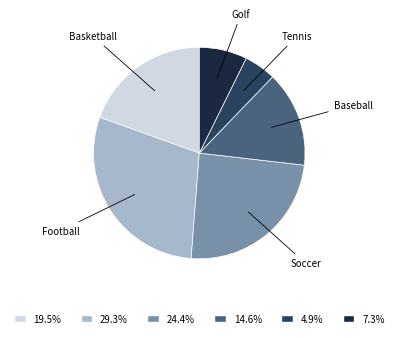

The Golf slice represents 7% of the pie. True or false?

True